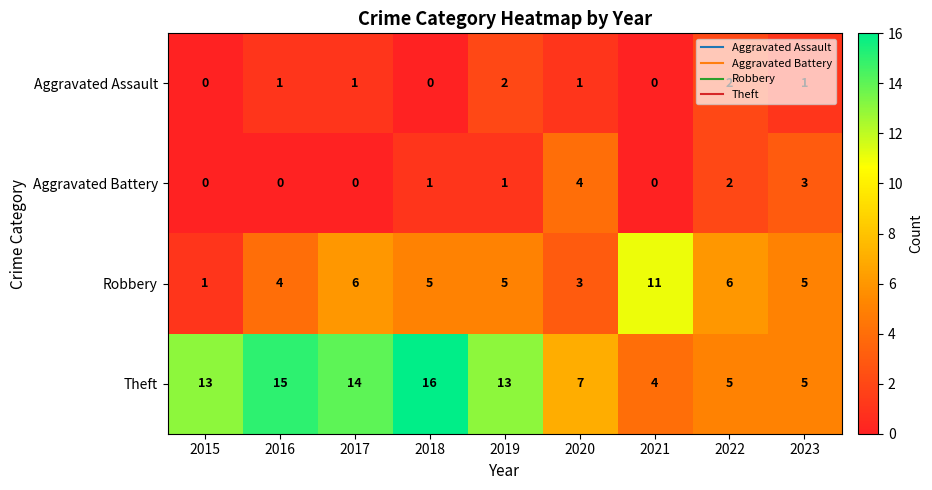

At how many categories does at least one series exceed 3?

9